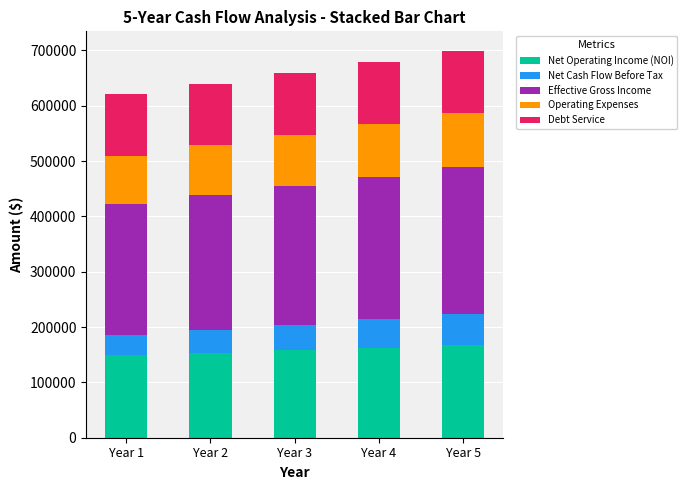

What is the sum of all Net Operating Income (NOI) values?

790916.8